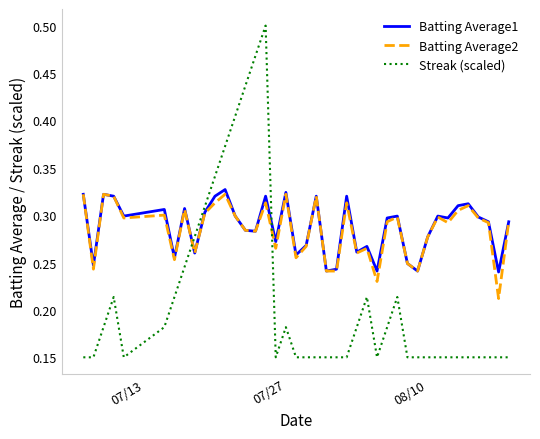

Which series has the largest range (max minus min)?

Streak (scaled)